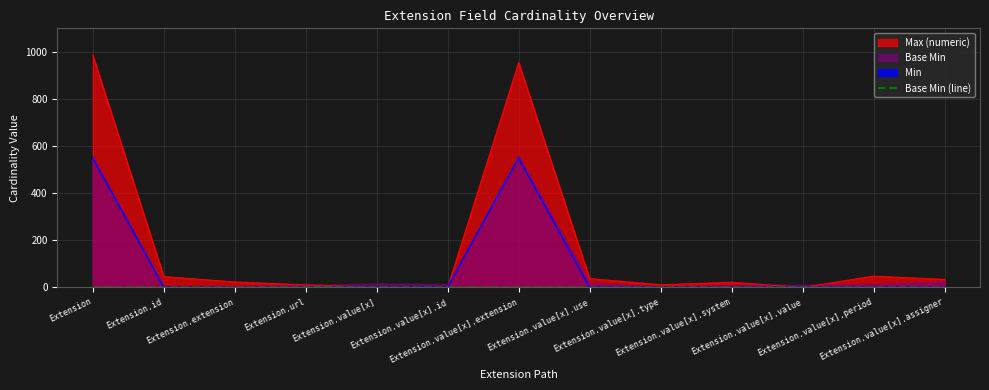

The value at Extension.value[x].type is 0. True or false?

False